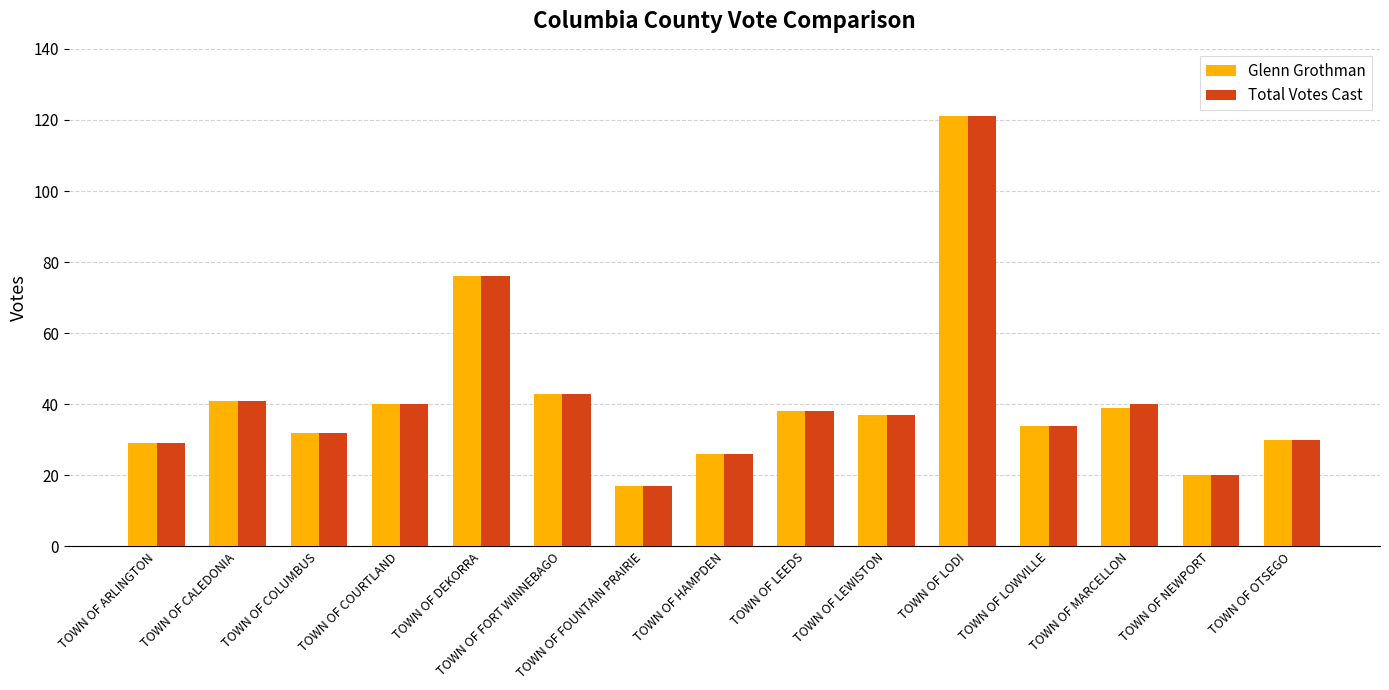

What is the total value across all series at TOWN OF DEKORRA?

152